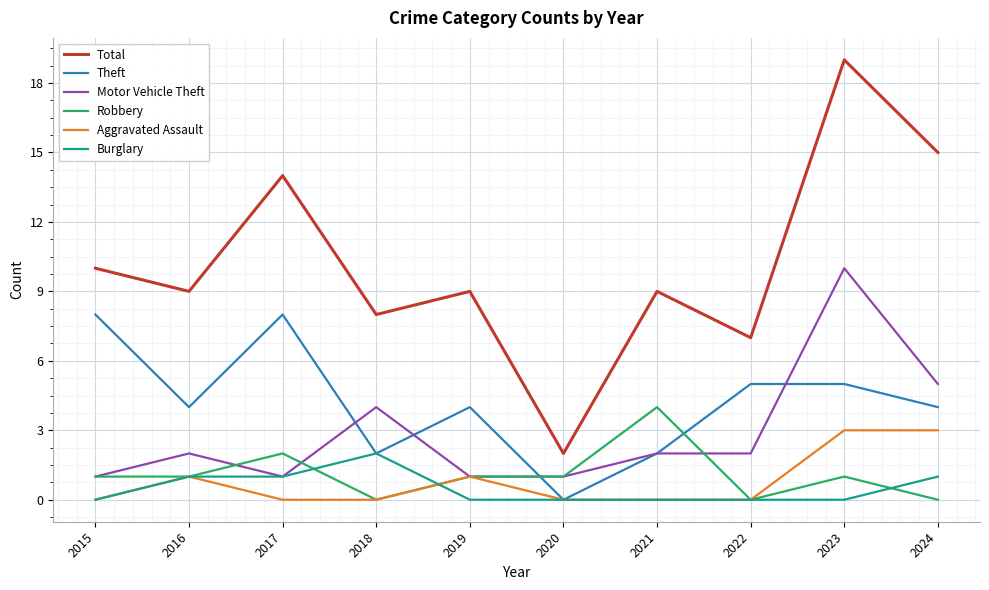

Reading right to left, transcribe all the data shown in this chart.

Total: 2024=15	2023=19	2022=7	2021=9	2020=2	2019=9	2018=8	2017=14	2016=9	2015=10
Theft: 2024=4	2023=5	2022=5	2021=2	2020=0	2019=4	2018=2	2017=8	2016=4	2015=8
Motor Vehicle Theft: 2024=5	2023=10	2022=2	2021=2	2020=1	2019=1	2018=4	2017=1	2016=2	2015=1
Robbery: 2024=0	2023=1	2022=0	2021=4	2020=1	2019=1	2018=0	2017=2	2016=1	2015=1
Aggravated Assault: 2024=3	2023=3	2022=0	2021=0	2020=0	2019=1	2018=0	2017=0	2016=1	2015=0
Burglary: 2024=1	2023=0	2022=0	2021=0	2020=0	2019=0	2018=2	2017=1	2016=1	2015=0